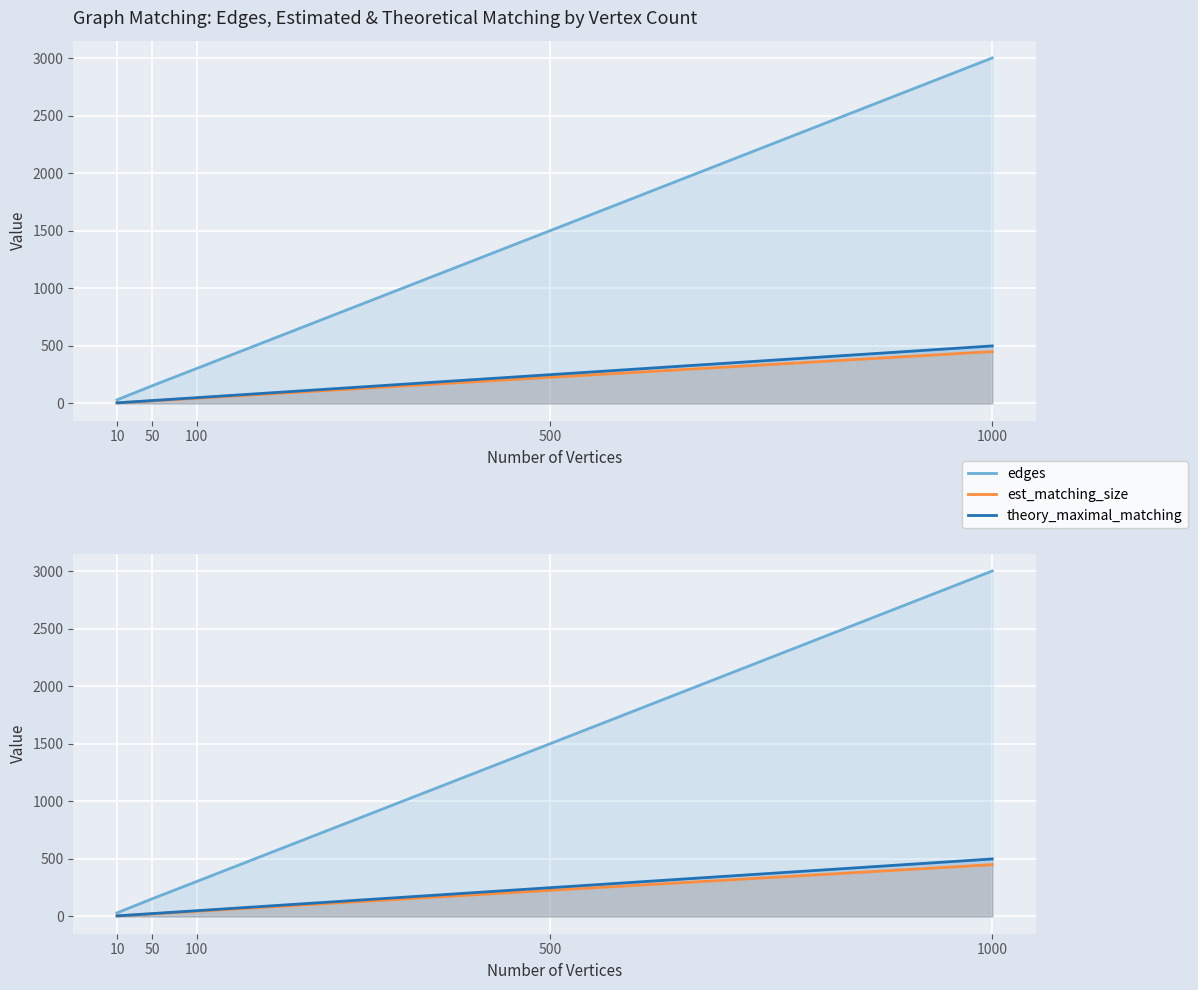

List the labels in order of est_matching_size value, largest first.

1000, 500, 100, 50, 10